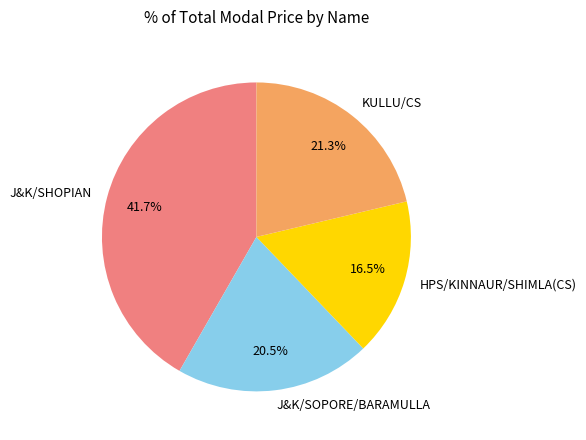

Is it true that J&K/SOPORE/BARAMULLA is 15% of the pie?

False